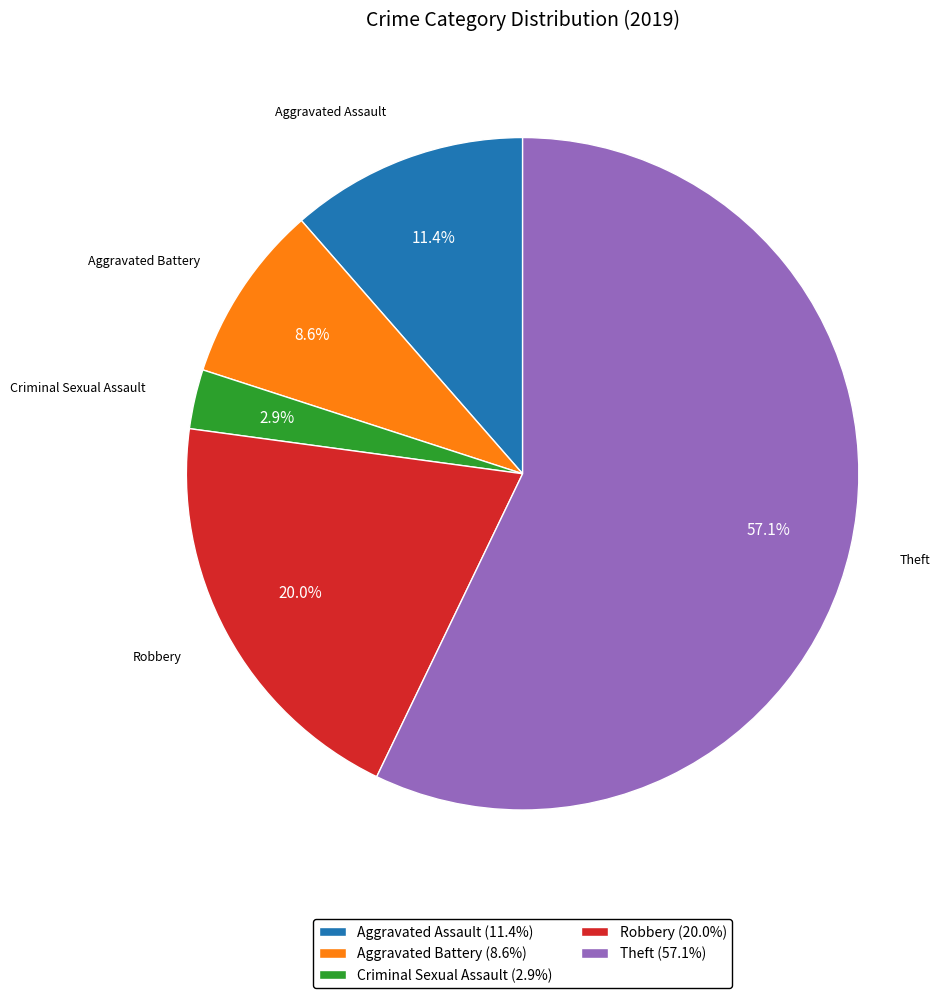

Is it true that Theft is 57% of the pie?

True